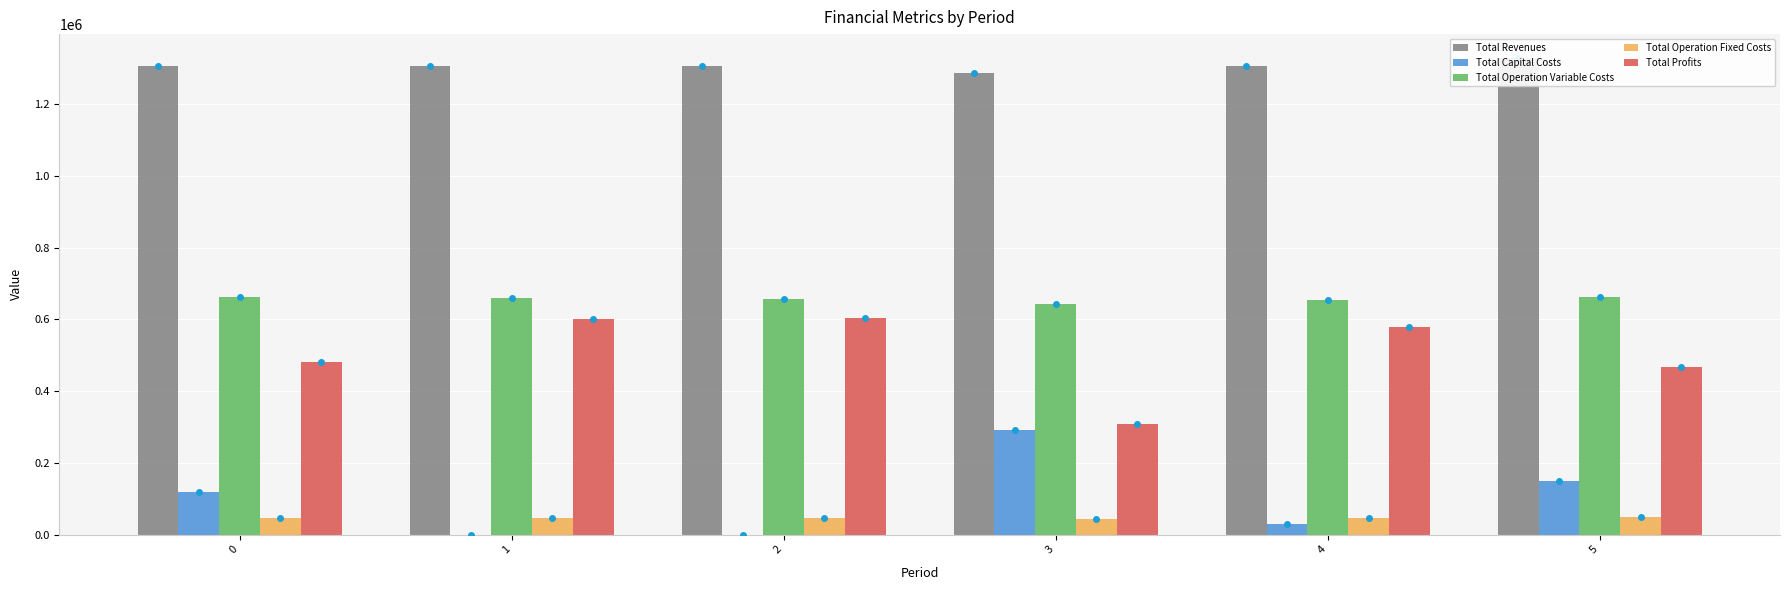

What is the spread (max minus min) of values at 5?

1279488.5